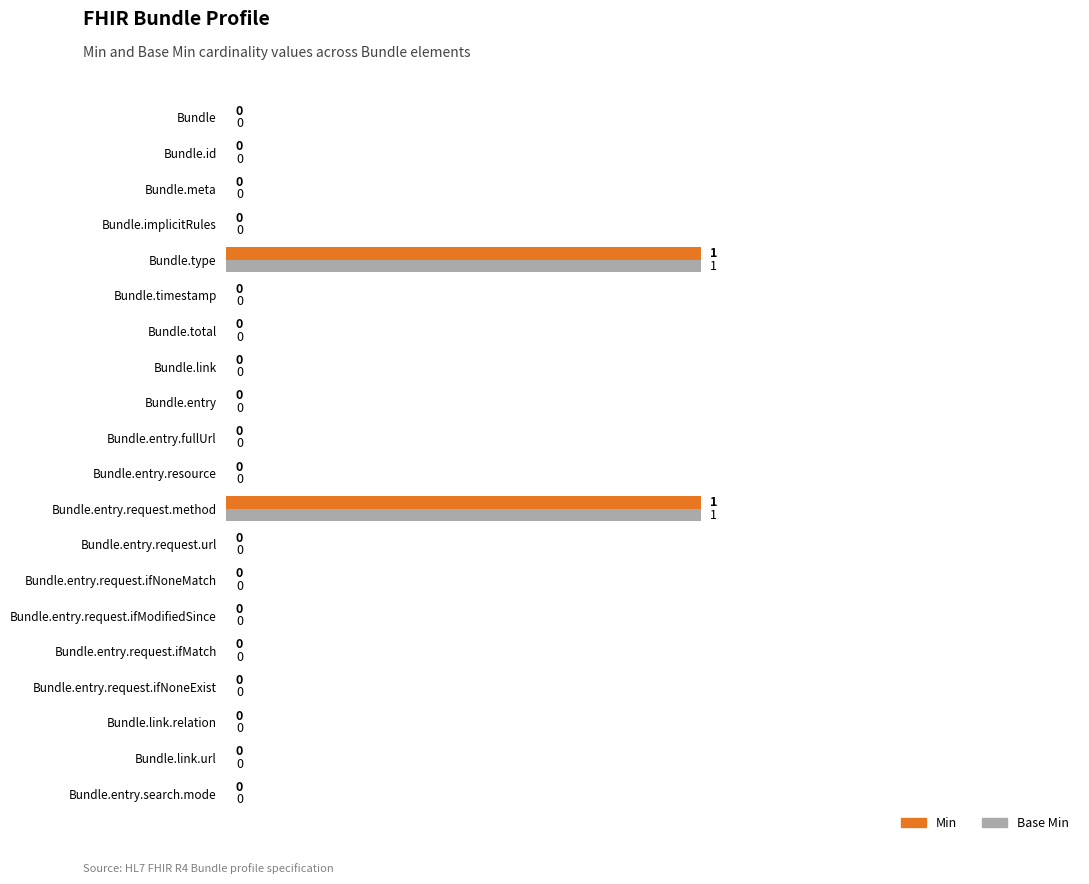

How many values in Base Min are above zero?

2